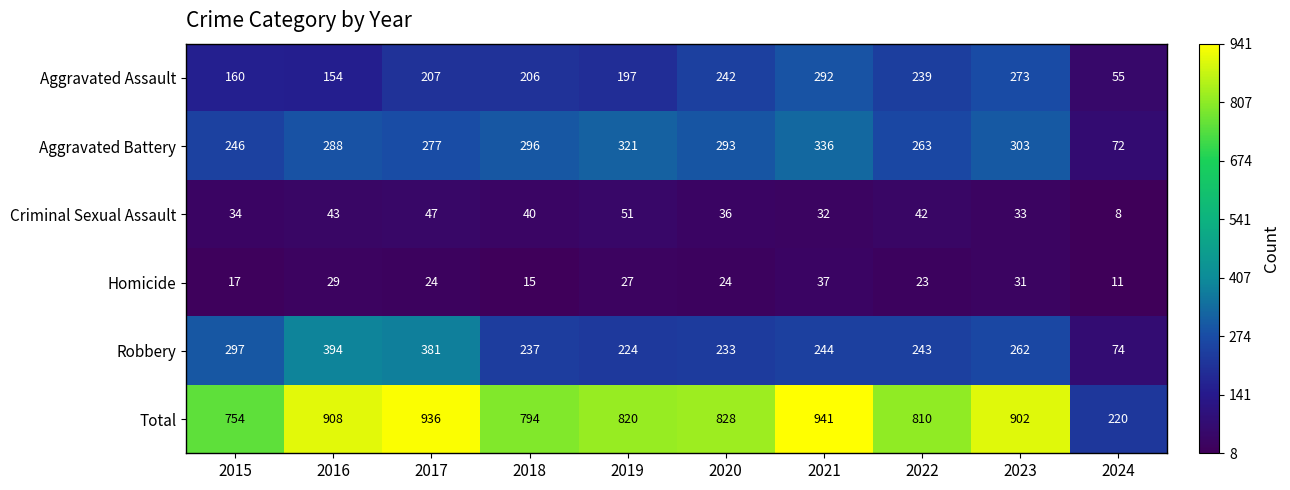

Count the number of data series in this chart.

6